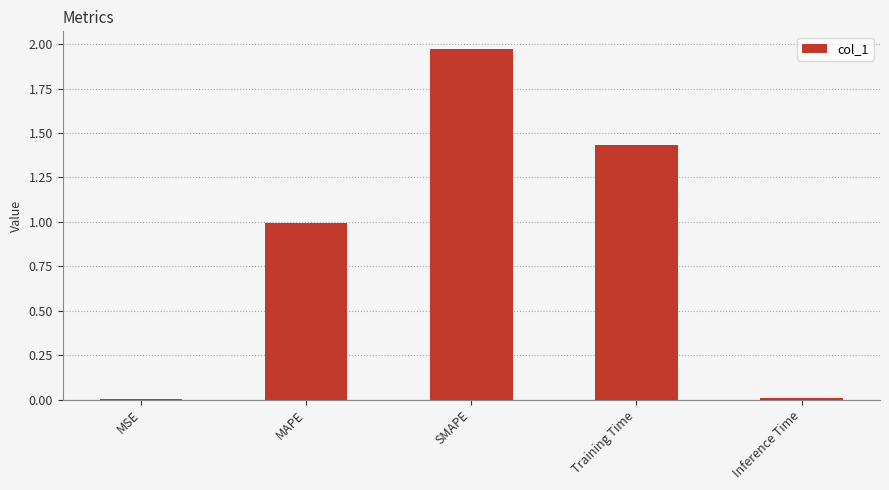

True or false: the data shows 0.0 at MSE.

True